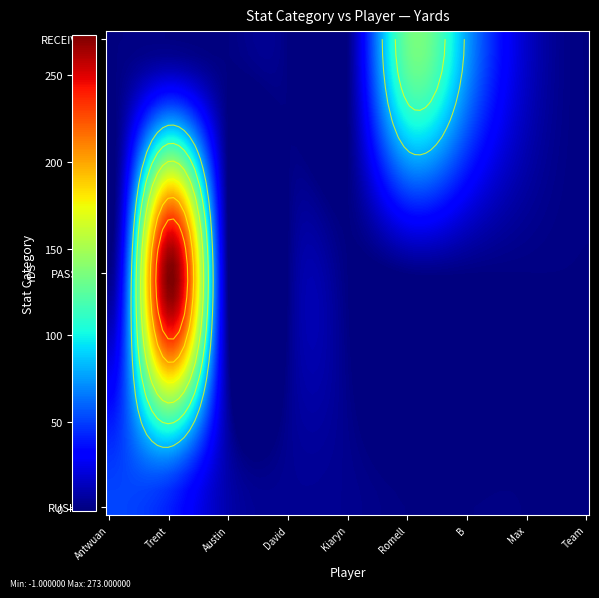

Count the RECEIVING values in the range 0 to 17.

7